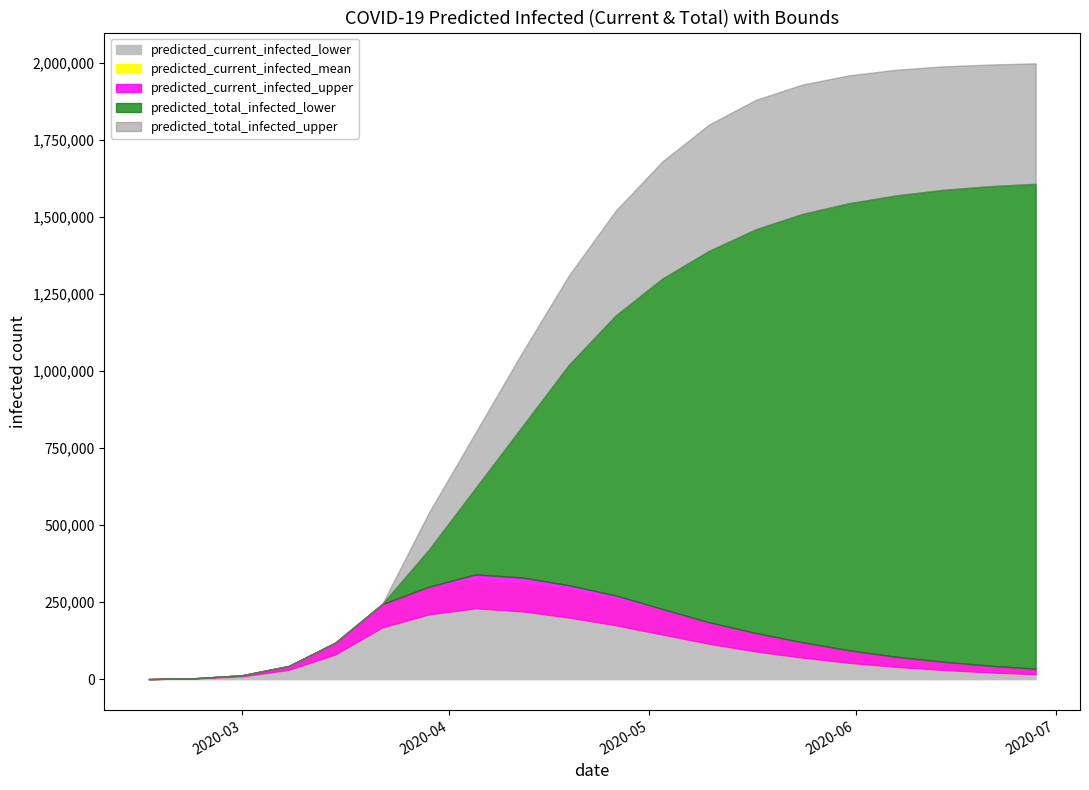

The predicted_current_infected_lower series shows 220000 at 11. True or false?

True